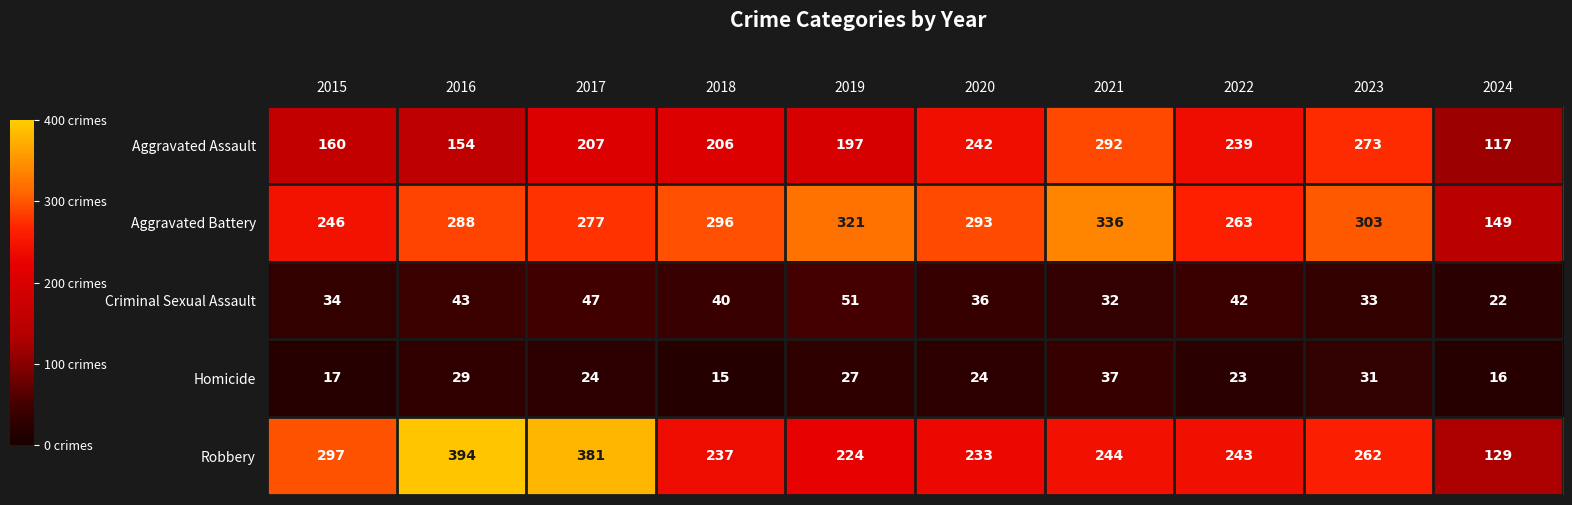

What is the greatest value displayed?

394